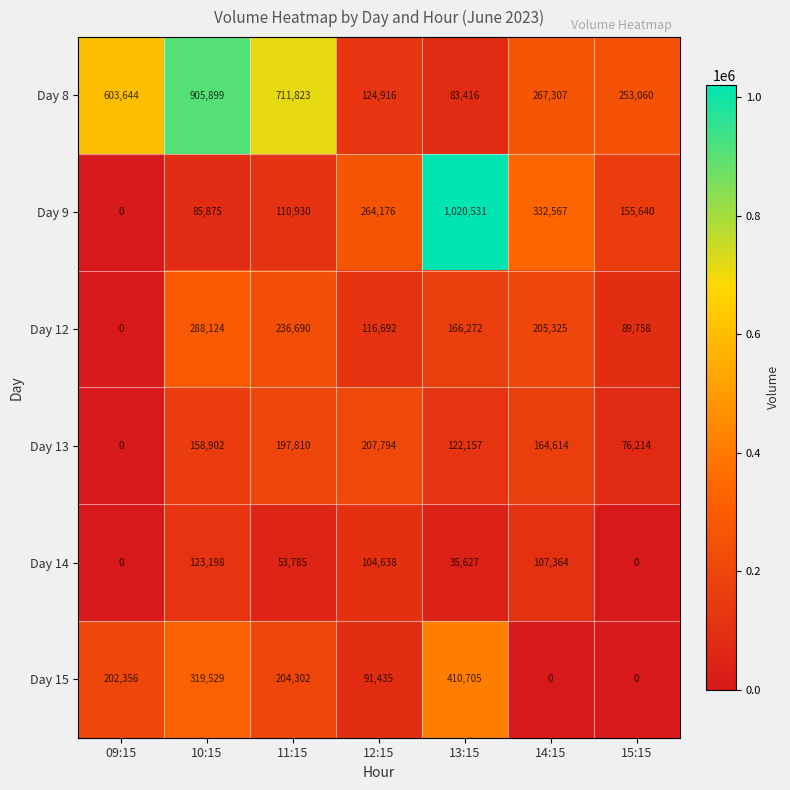

Which series changed the most between 11:15 and 12:15?

Day 8